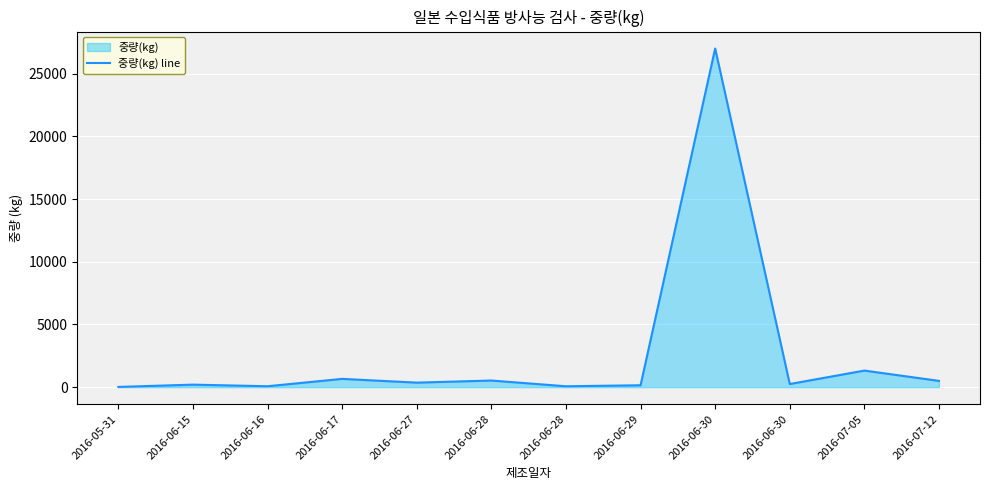

The chart shows a value of 72 at 2016-06-16. True or false?

True